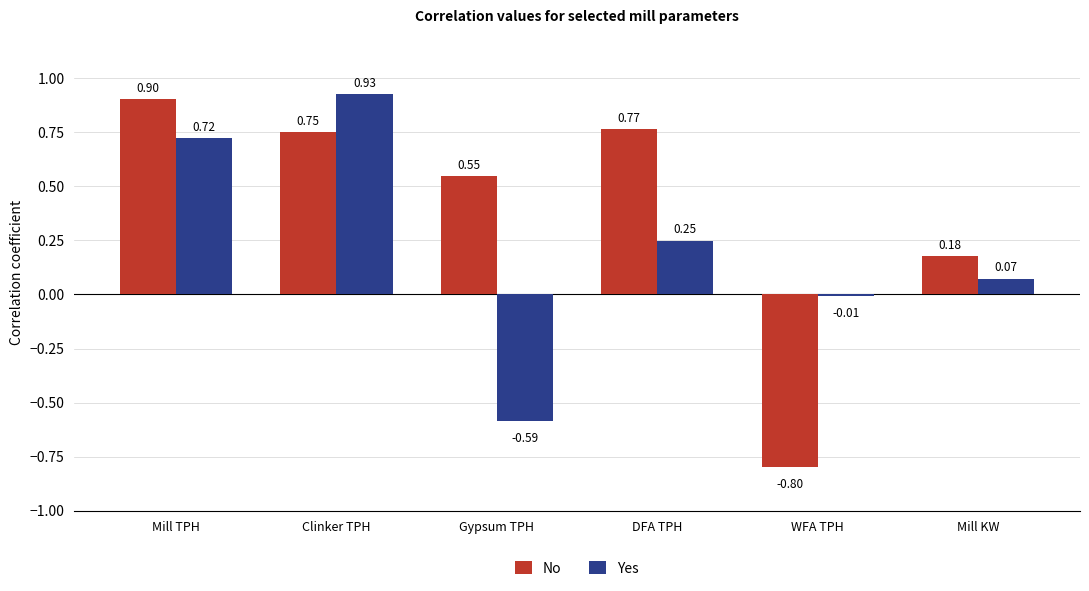

Is the value of No at Clinker TPH greater than the value of Yes at Clinker TPH?

No